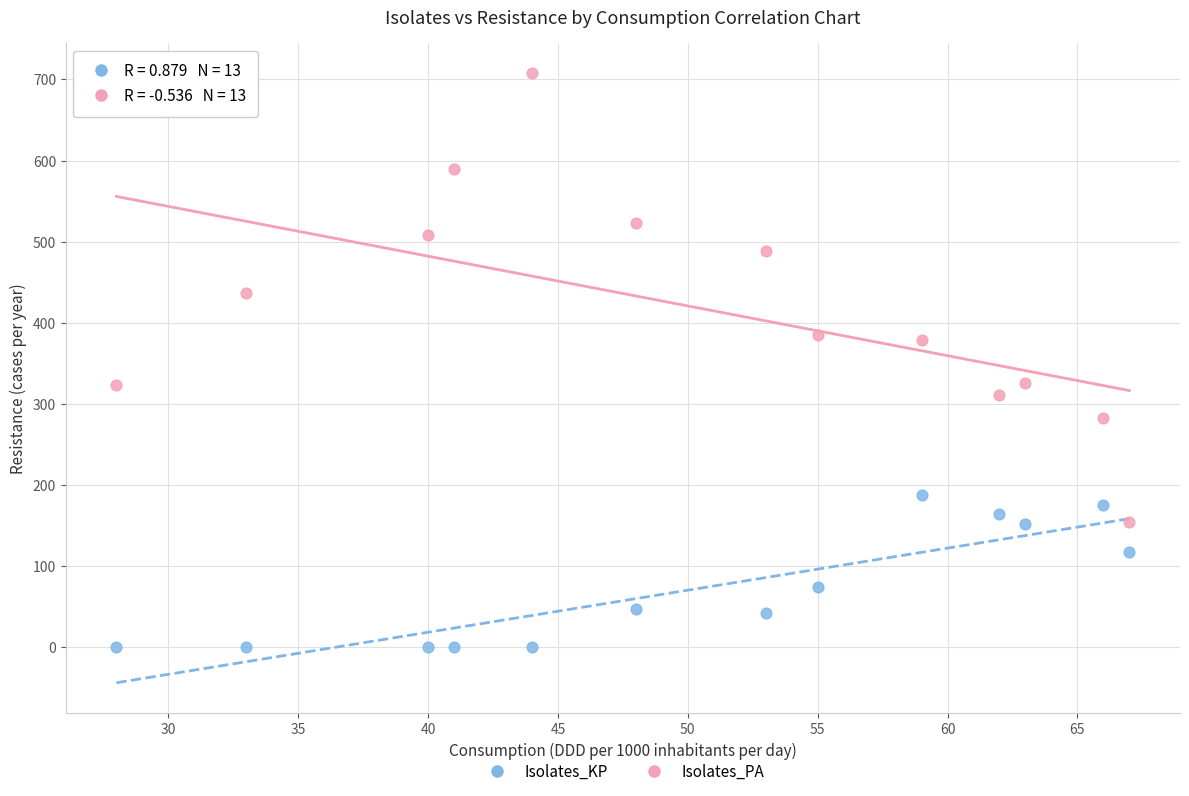

What are all the series names shown in the legend?

Isolates_KP, Isolates_PA